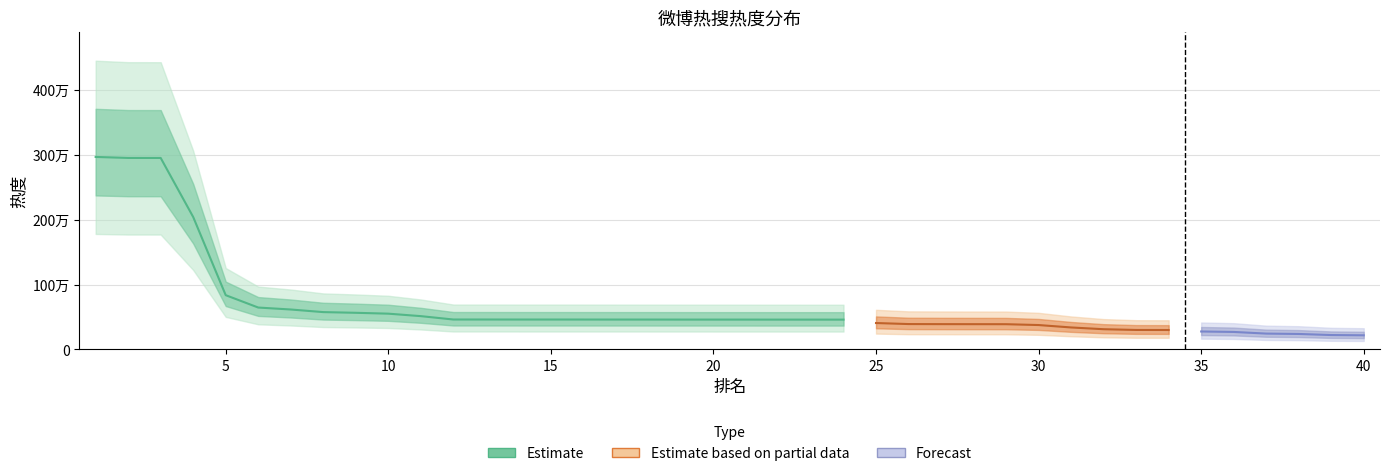

What is the sum of the values at 10 and 24?

1010513